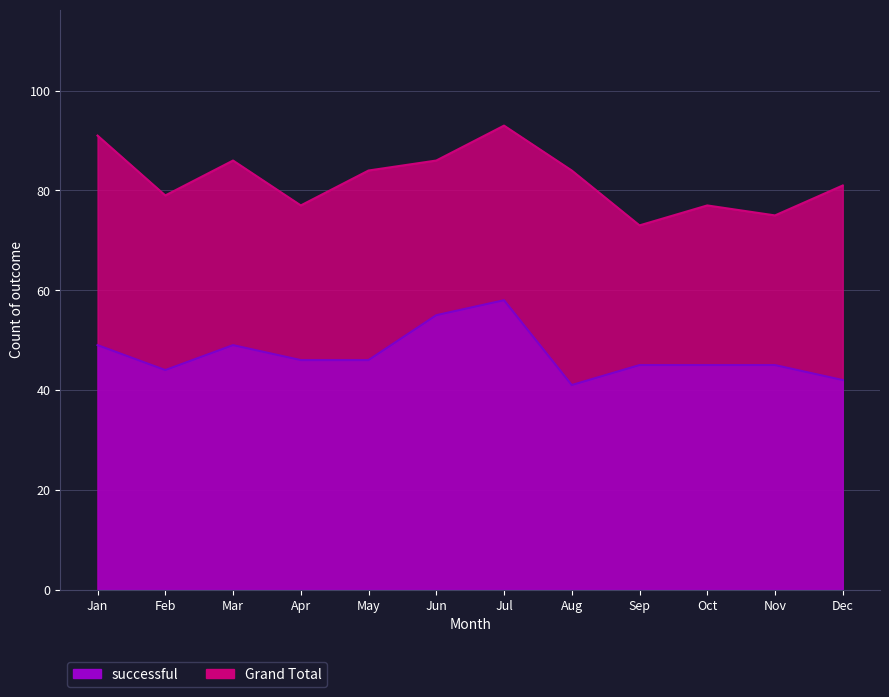

What is the value of the successful point at the 8th from the left?

41